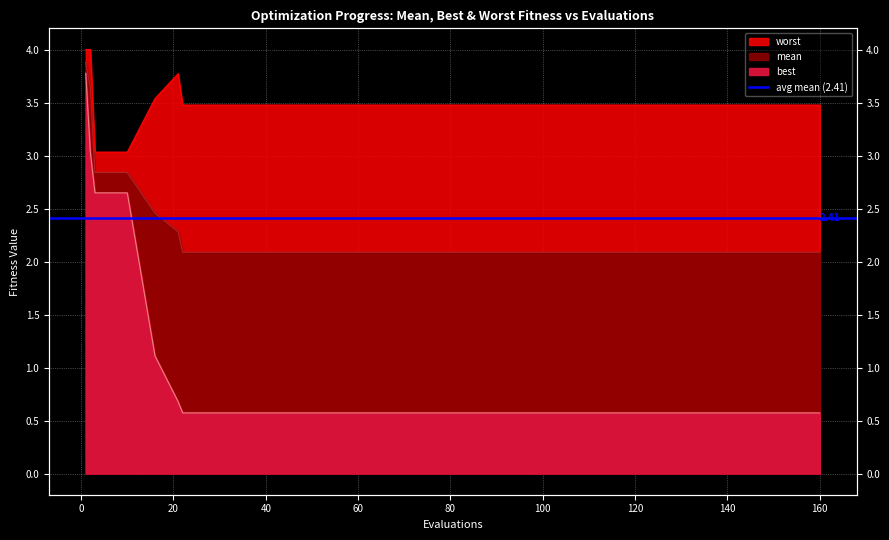

True or false: mean and worst intersect in this chart.

False